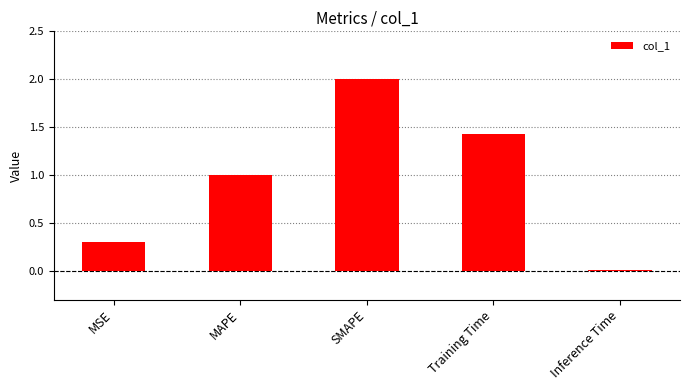

What is the sum of all values?

4.7